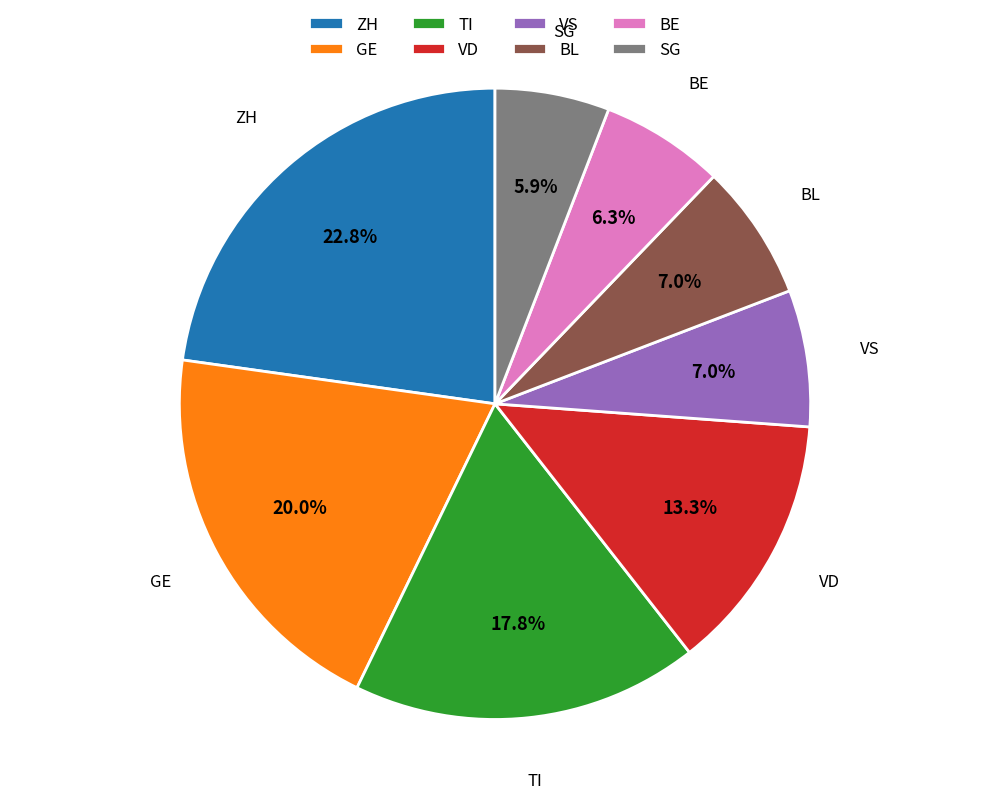

What is the largest slice in the pie chart?

ZH